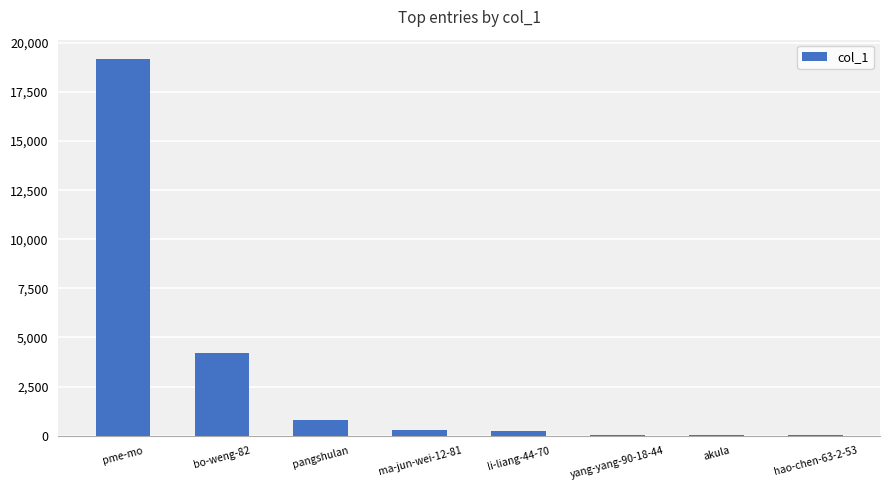

Which has a higher value, hao-chen-63-2-53 or pme-mo?

pme-mo